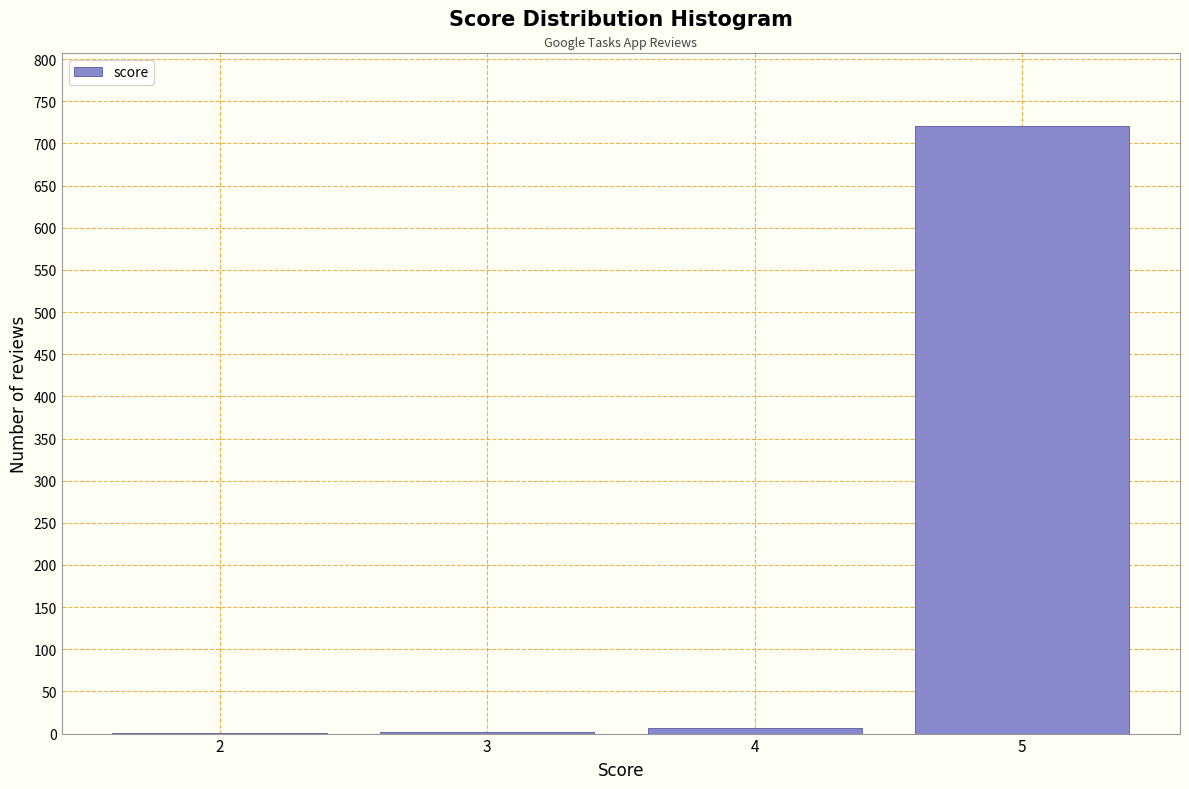

What is the greatest value displayed?

721